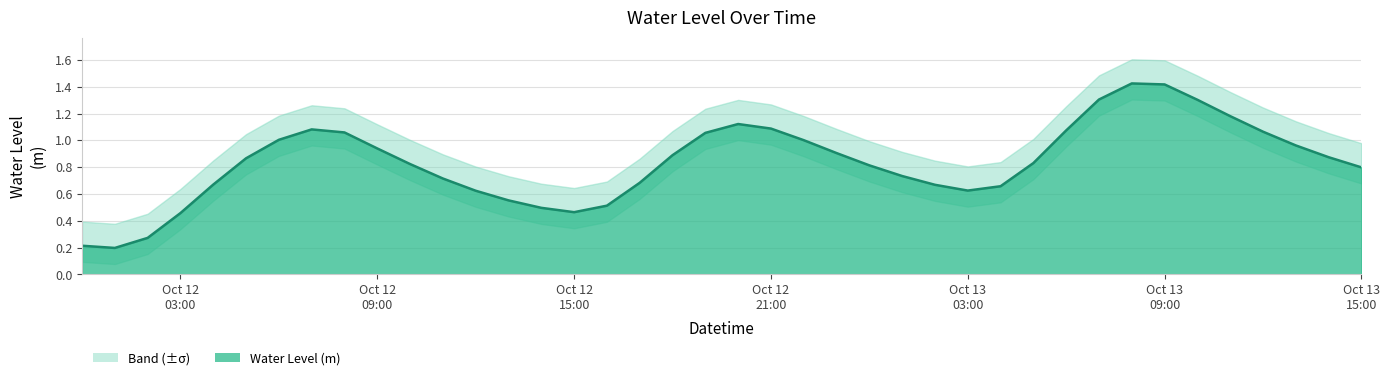

What is the difference between the second highest and second lowest values?

1.2